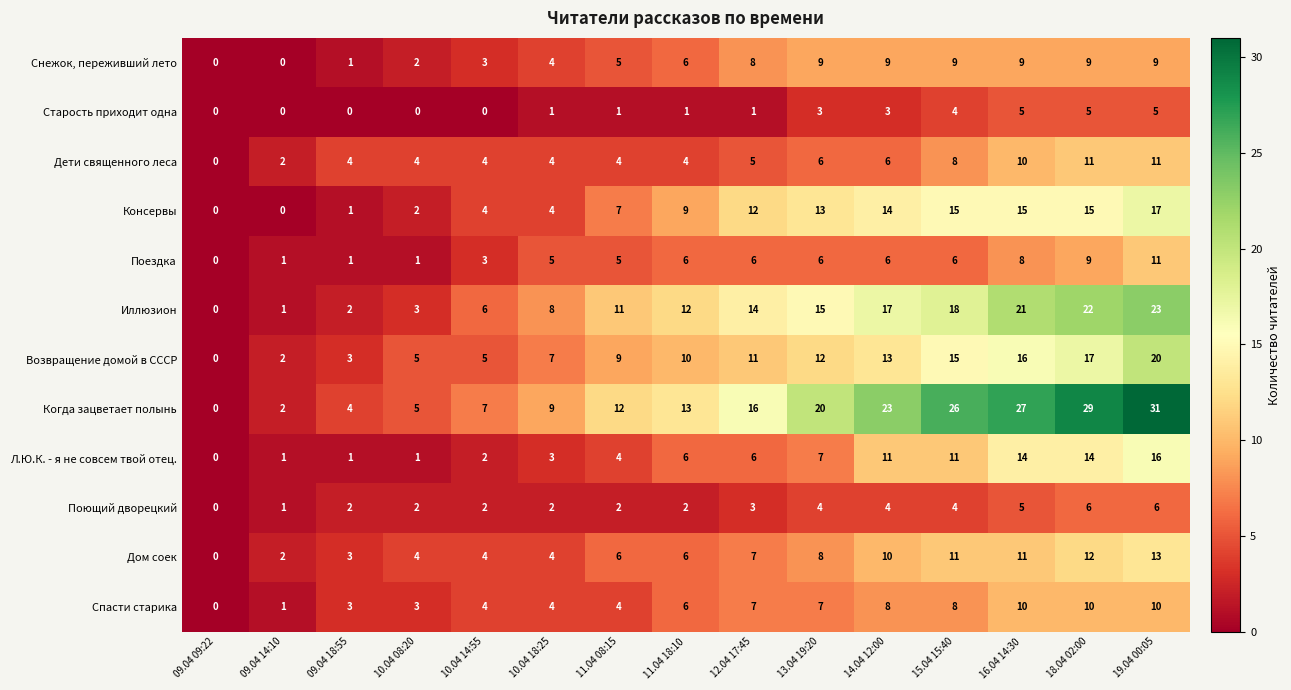

What is the difference between the maximum and minimum values in the Возвращение домой в СССР series?

20